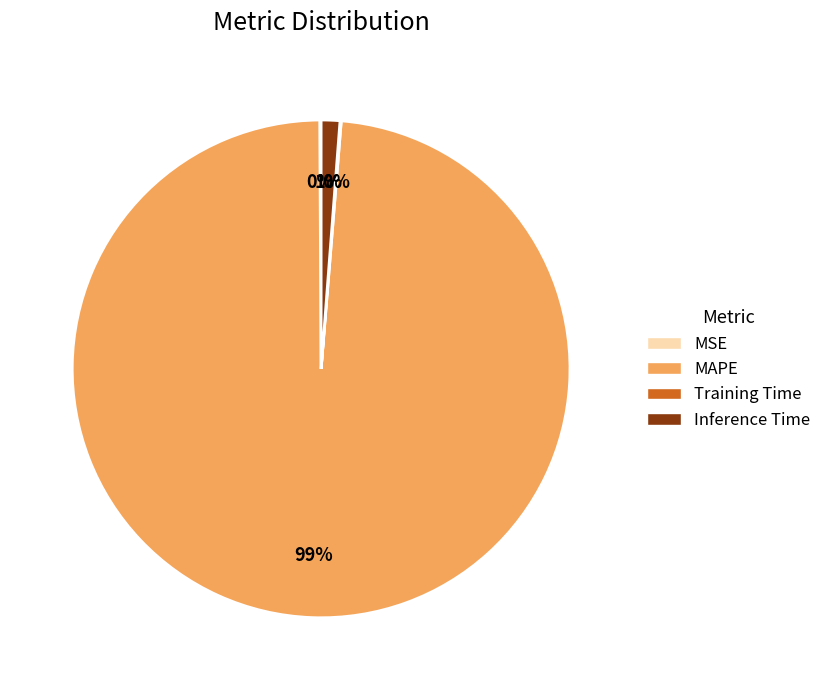

To the nearest percent, what is the average slice percentage?

25%